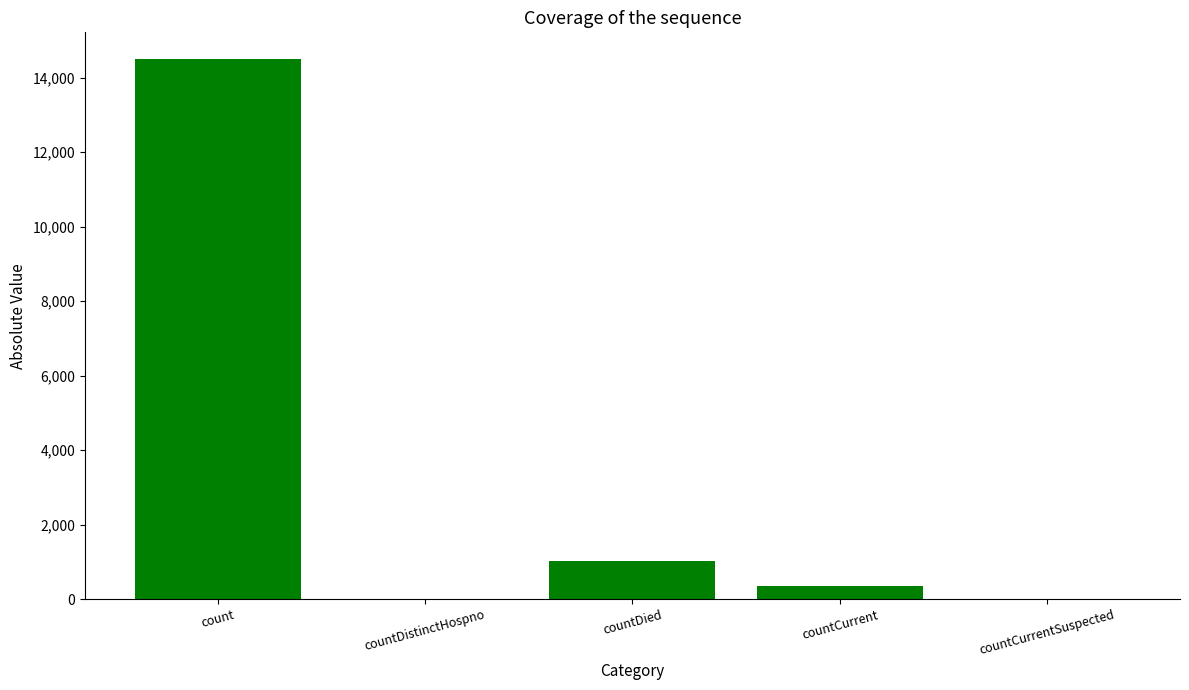

True or false: the data shows 1799 at countDied.

False